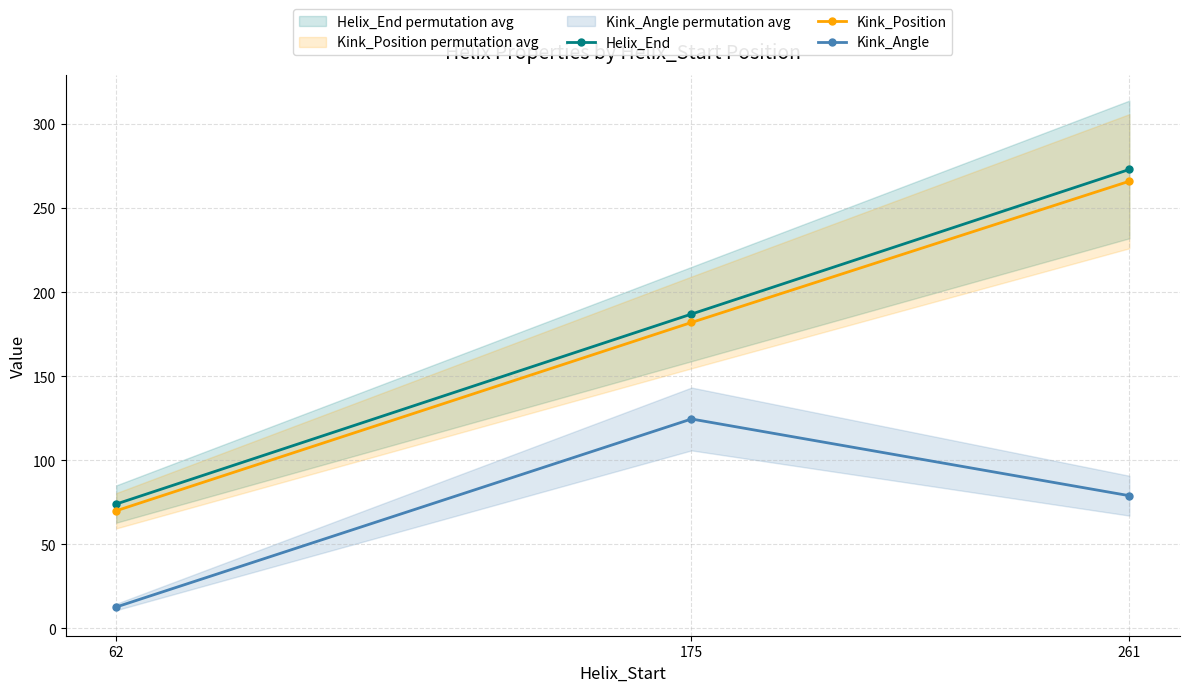

Is this an area chart (filled region under the line)?

No